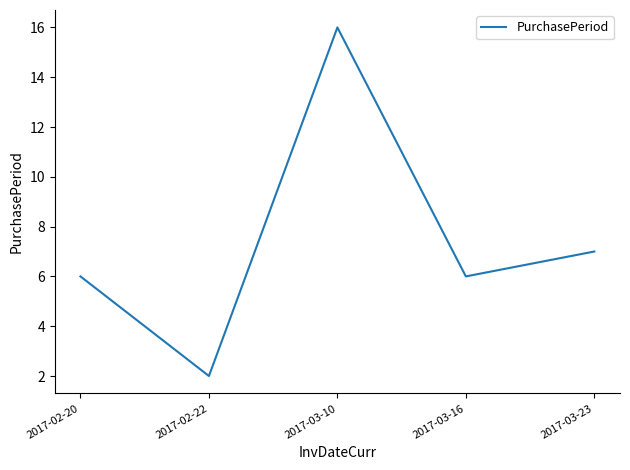

What is the difference between the maximum and minimum values?

14